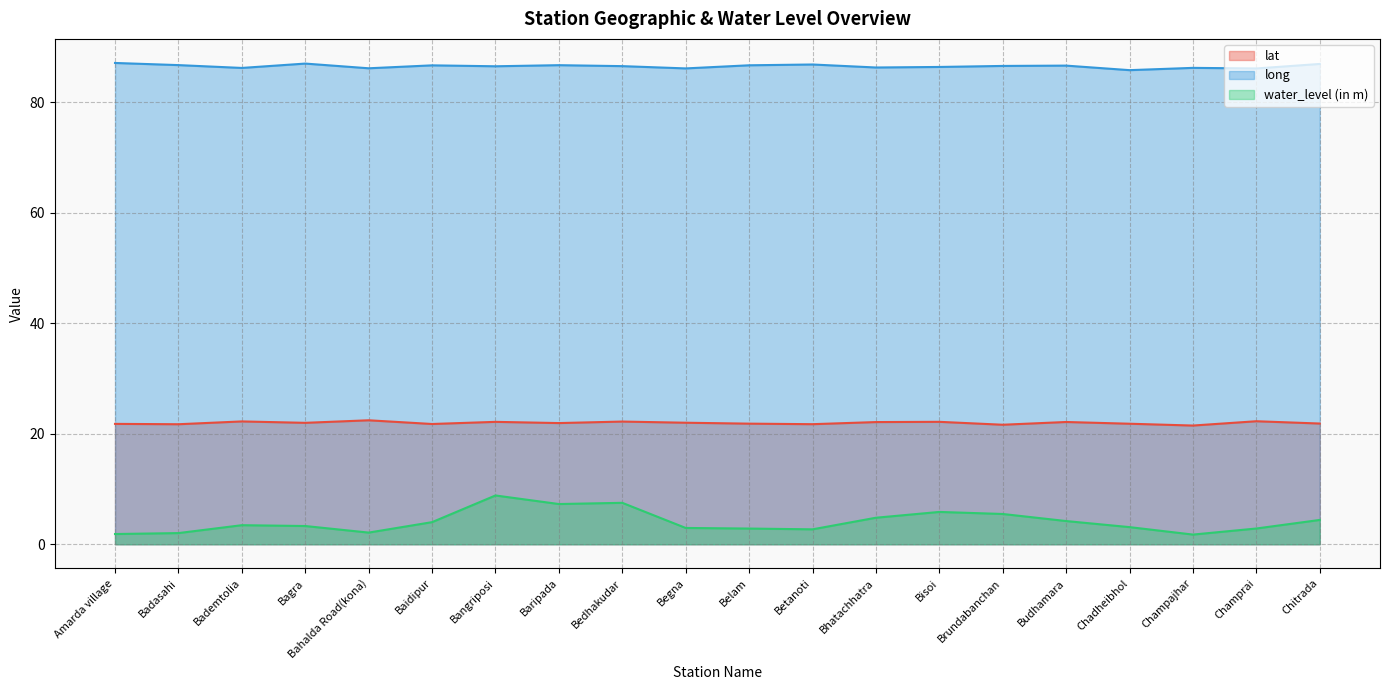

Reading left to right, what are all the values shown in this chart?

lat: Amarda village=21.8	Badasahi=21.7	Bademtolia=22.2	Bagra=22.0	Bahalda Road(kona)=22.4	Baidipur=21.8	Bangriposi=22.2	Baripada=21.9	Bedhakudar=22.2	Begna=22.0	Belam=21.8	Betanoti=21.7	Bhatachhatra=22.1	Bisoi=22.2	Brundabanchan=21.6	Budhamara=22.1	Chadheibhol=21.8	Champajhar=21.5	Champrai=22.3	Chitrada=21.9
long: Amarda village=87.1	Badasahi=86.7	Bademtolia=86.2	Bagra=87.0	Bahalda Road(kona)=86.2	Baidipur=86.7	Bangriposi=86.5	Baripada=86.7	Bedhakudar=86.6	Begna=86.1	Belam=86.7	Betanoti=86.9	Bhatachhatra=86.3	Bisoi=86.4	Brundabanchan=86.6	Budhamara=86.6	Chadheibhol=85.8	Champajhar=86.2	Champrai=86.1	Chitrada=87.0
water_level (in m): Amarda village=1.9	Badasahi=2.0	Bademtolia=3.5	Bagra=3.3	Bahalda Road(kona)=2.1	Baidipur=4.0	Bangriposi=8.8	Baripada=7.3	Bedhakudar=7.5	Begna=3.0	Belam=2.8	Betanoti=2.7	Bhatachhatra=4.8	Bisoi=5.8	Brundabanchan=5.5	Budhamara=4.2	Chadheibhol=3.1	Champajhar=1.8	Champrai=2.9	Chitrada=4.4